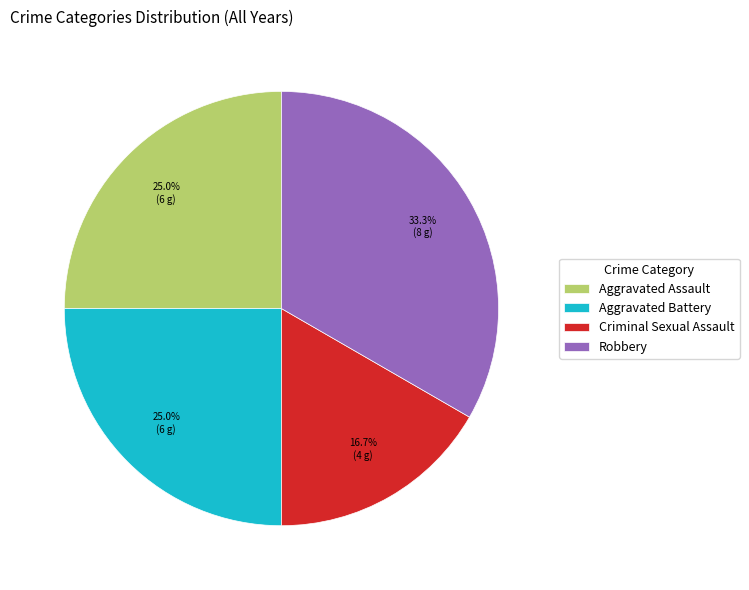

Which category has the biggest portion of the pie?

Robbery